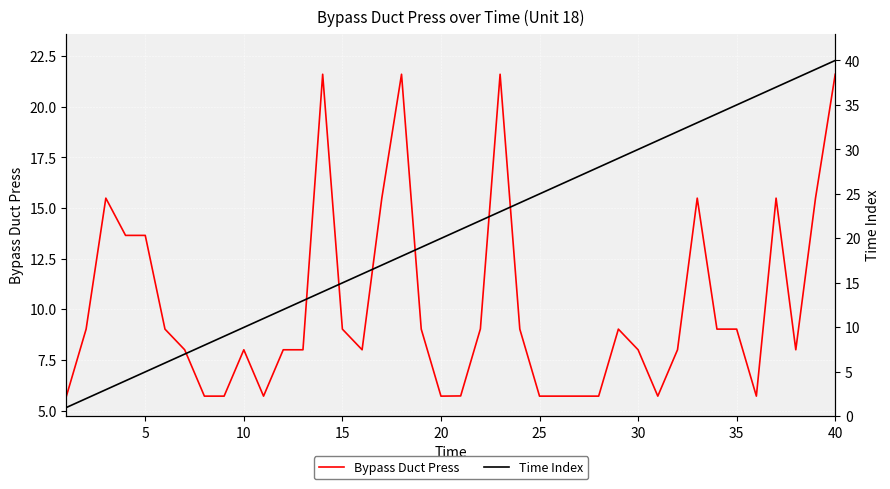

What is the maximum value for Bypass Duct Press?

21.6